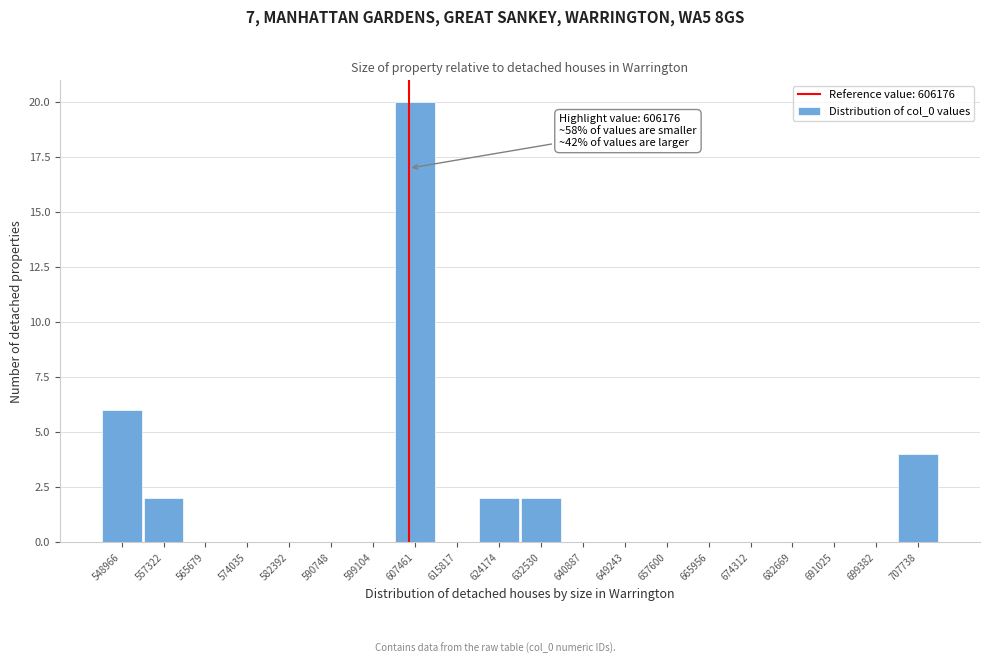

Over which range of the x-axis is the bar tallest?

603000 to 612000